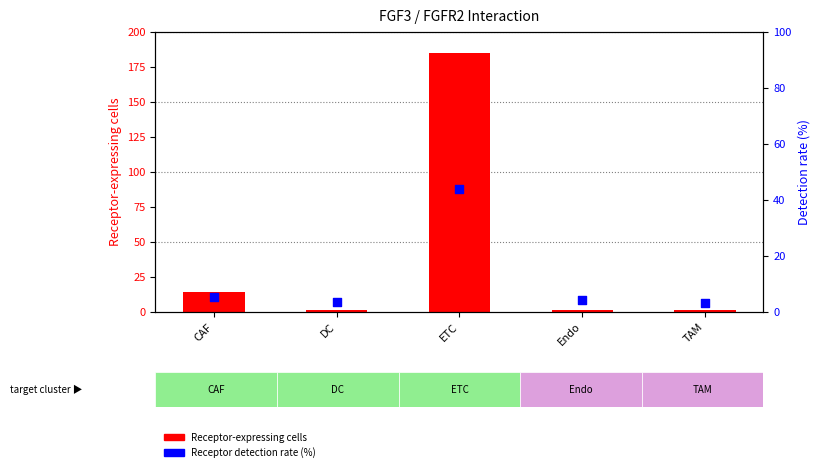

What are all the series names shown in the legend?

Receptor-expressing cells, Receptor detection rate (%)